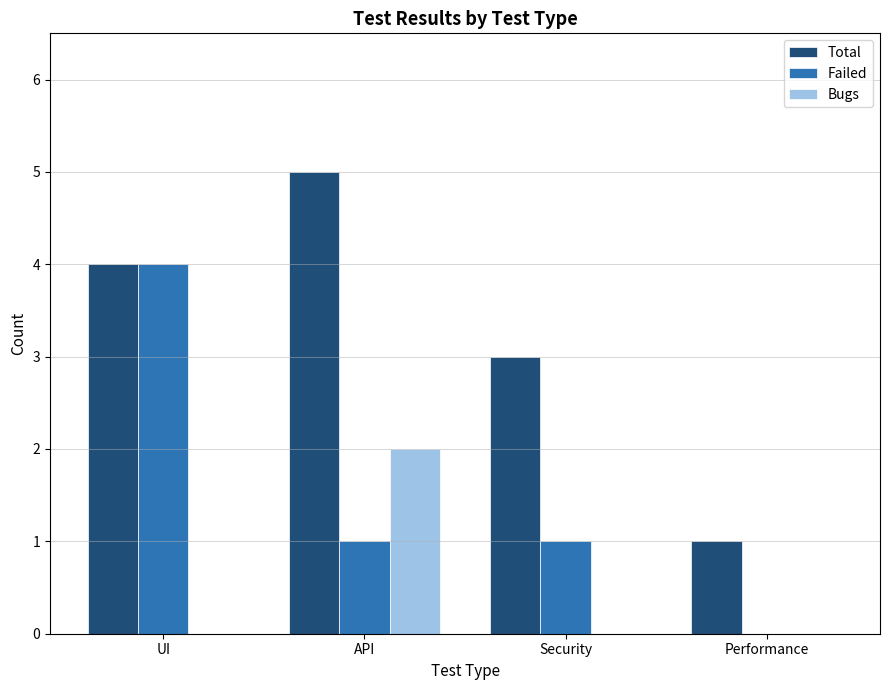

Which category has the highest value in the Failed series?

UI